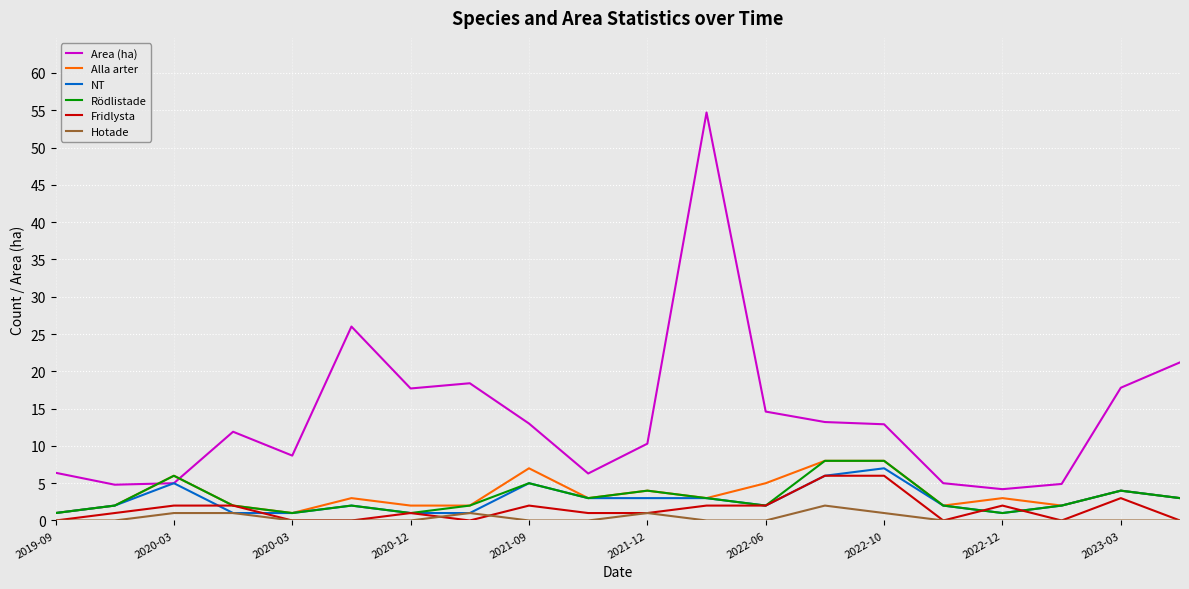

How many categories are shown in the chart?

20